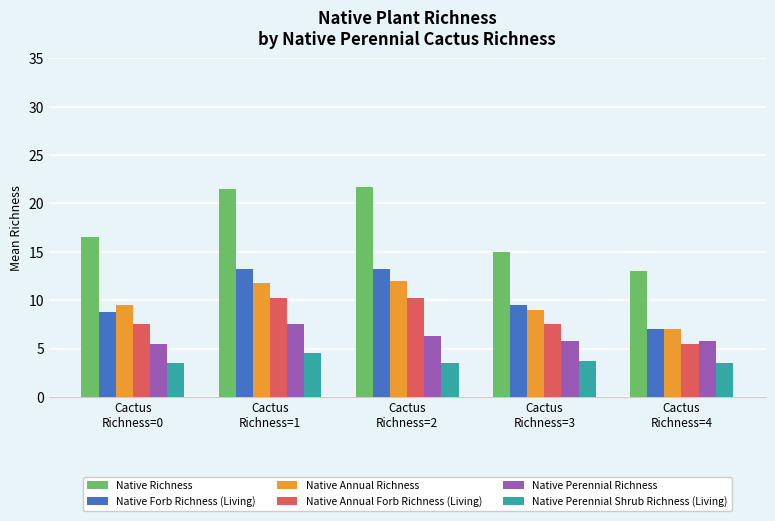

How many bars are there in each group?

6